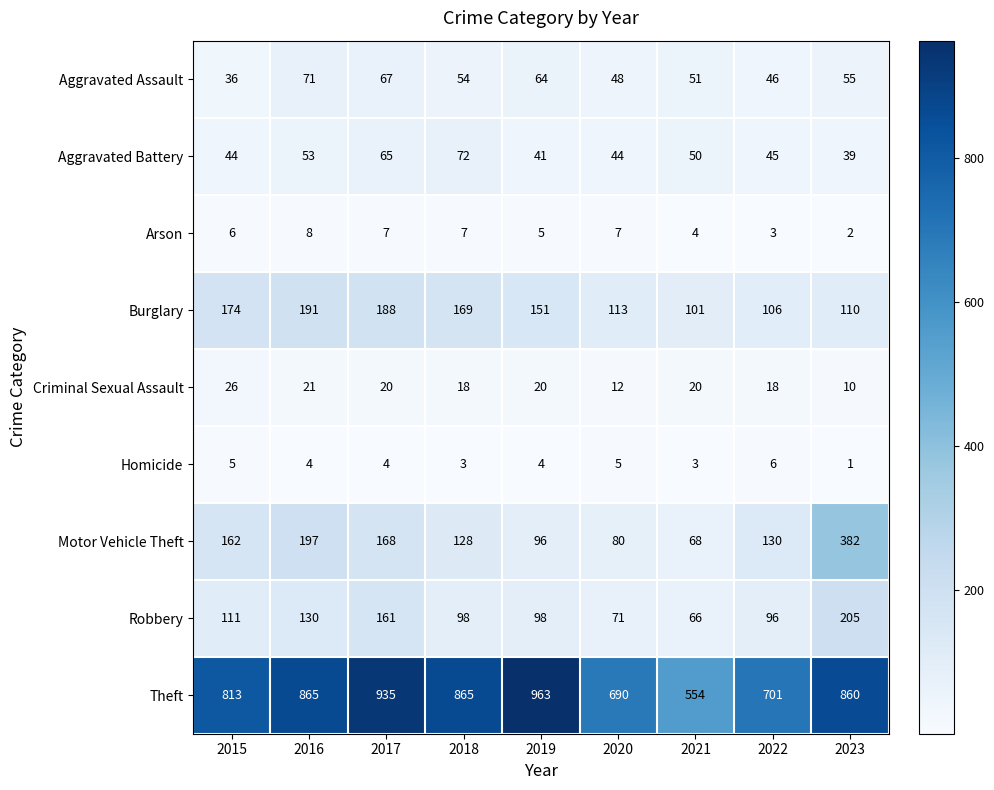

At which label is Theft closest to 758?

2015